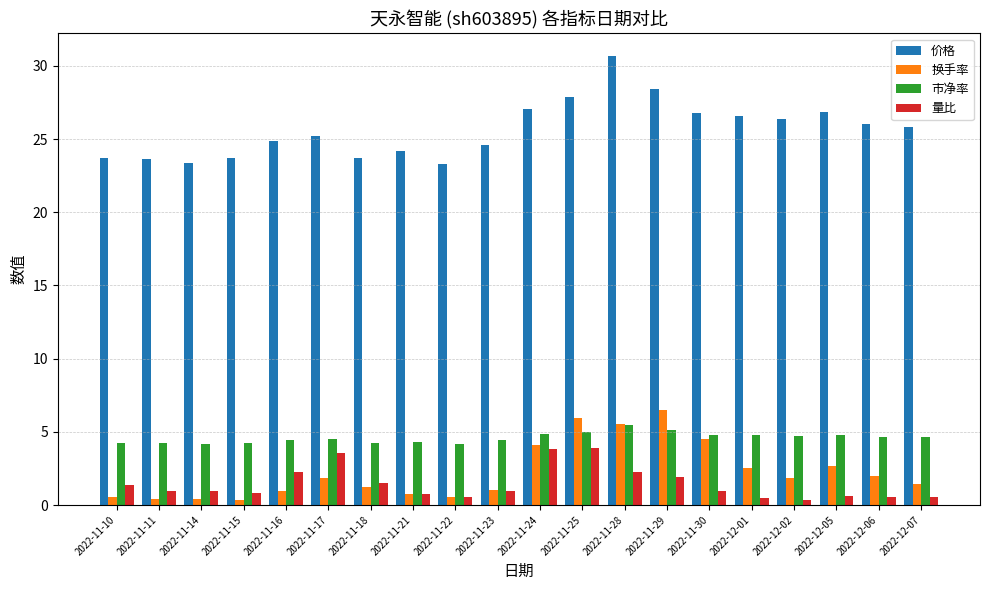

Which series has the widest spread of values?

价格